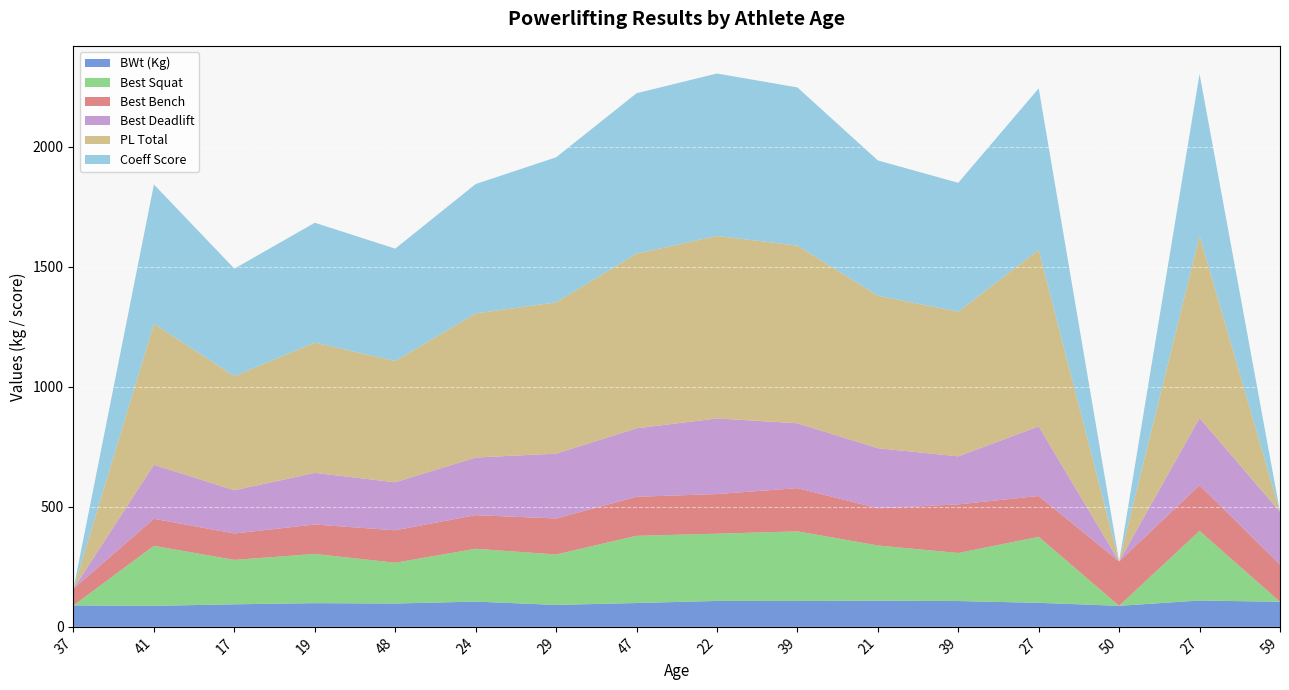

Reading left to right, list all the values displayed in this chart.

BWt (Kg): 37=89.2	41=87.5	17=93.9	19=98.7	48=97.1	24=105.2	29=91.4	47=99.2	22=108.0	39=107.8	21=108.9	39=107.6	27=100.0	50=87.6	27=109.7	59=104.4
Best Squat: 37=0.0	41=250.0	17=185.0	19=205.0	48=170.0	24=220.0	29=210.0	47=280.0	22=280.0	39=290.0	21=230.0	39=200.0	27=275.0	50=0.0	27=290.0	59=0.0
Best Bench: 37=70.0	41=112.5	17=110.0	19=122.5	48=135.0	24=140.0	29=150.0	47=162.5	22=165.0	39=180.0	21=155.0	39=202.5	27=170.0	50=185.0	27=190.0	59=155.0
Best Deadlift: 37=0.0	41=225.0	17=180.0	19=215.0	48=200.0	24=240.0	29=270.0	47=285.0	22=315.0	39=270.0	21=250.0	39=200.0	27=290.0	50=0.0	27=280.0	59=220.0
PL Total: 37=0.0	41=587.5	17=475.0	19=542.5	48=505.0	24=600.0	29=630.0	47=727.5	22=760.0	39=740.0	21=635.0	39=602.5	27=735.0	50=0.0	27=760.0	59=0.0
Coeff Score: 37=0.0	41=579.9	17=447.8	19=499.2	48=467.9	24=538.8	29=604.0	47=668.0	22=676.4	39=658.6	21=563.5	39=536.6	27=672.5	50=0.0	27=672.8	59=0.0